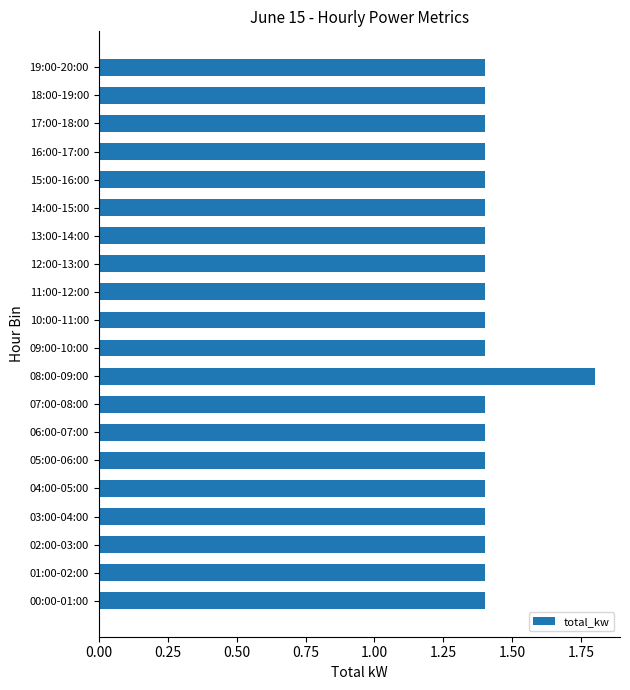

What is the smallest value displayed?

1.4